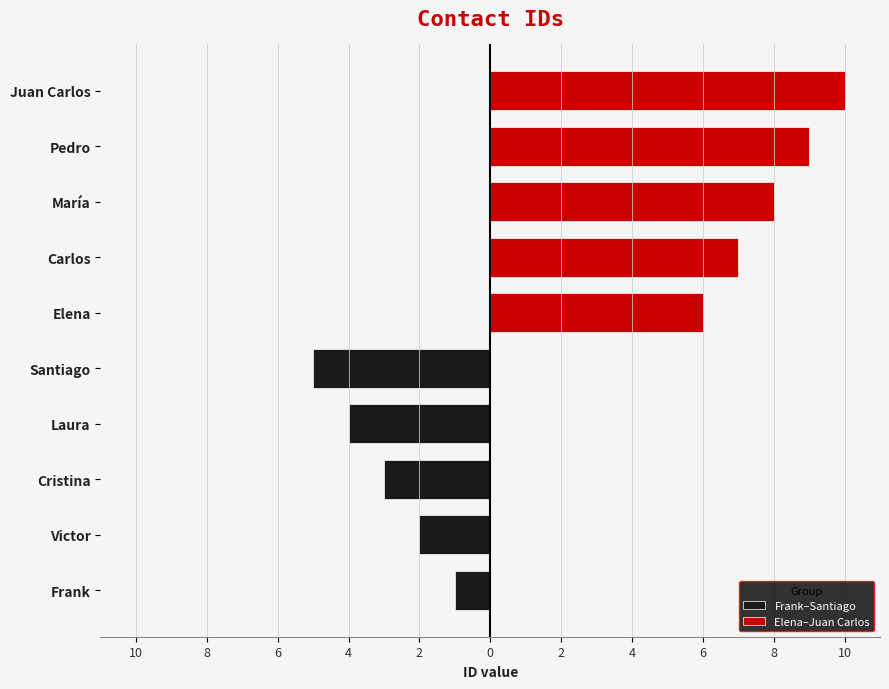

What is the difference between the Elena–Juan Carlos values at 8 and 10?

1